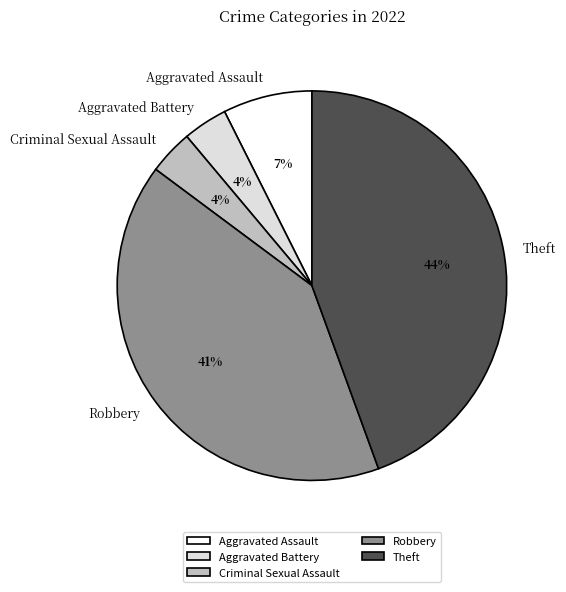

Does Robbery represent more than half of the total?

No